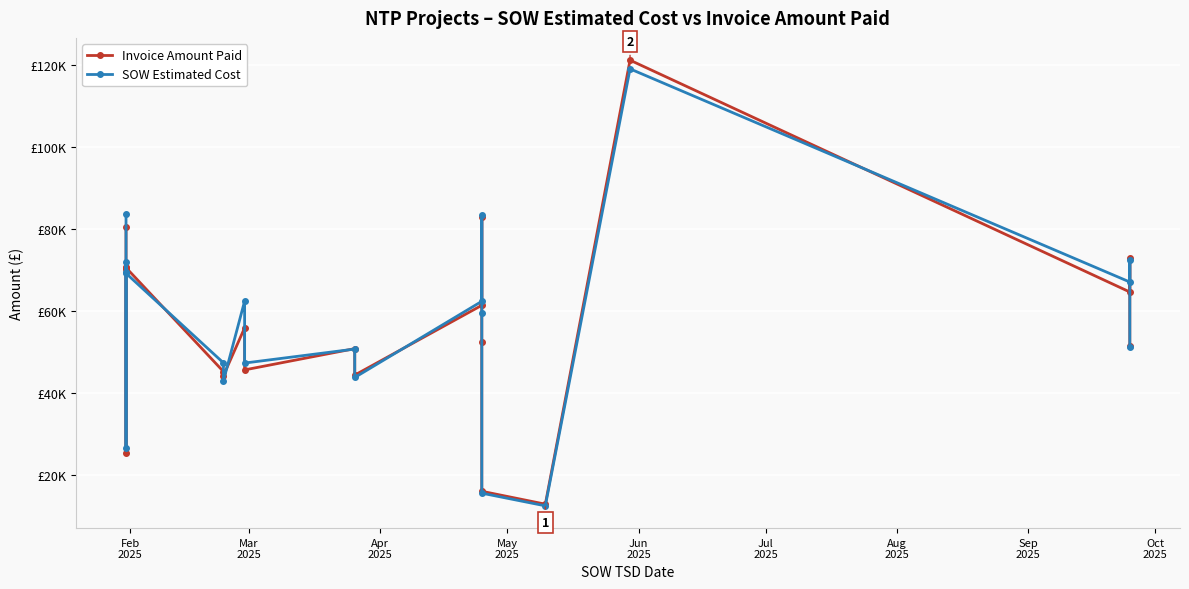

What is the value of the SOW Estimated Cost point at the 19th from the left?

72492.0